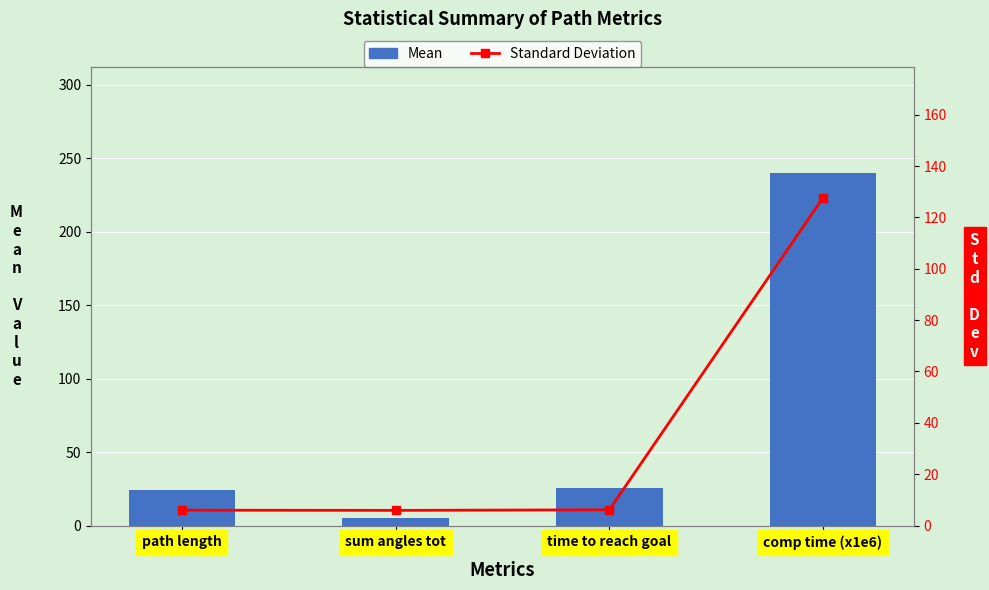

What is the sum of all Mean values?

295.6